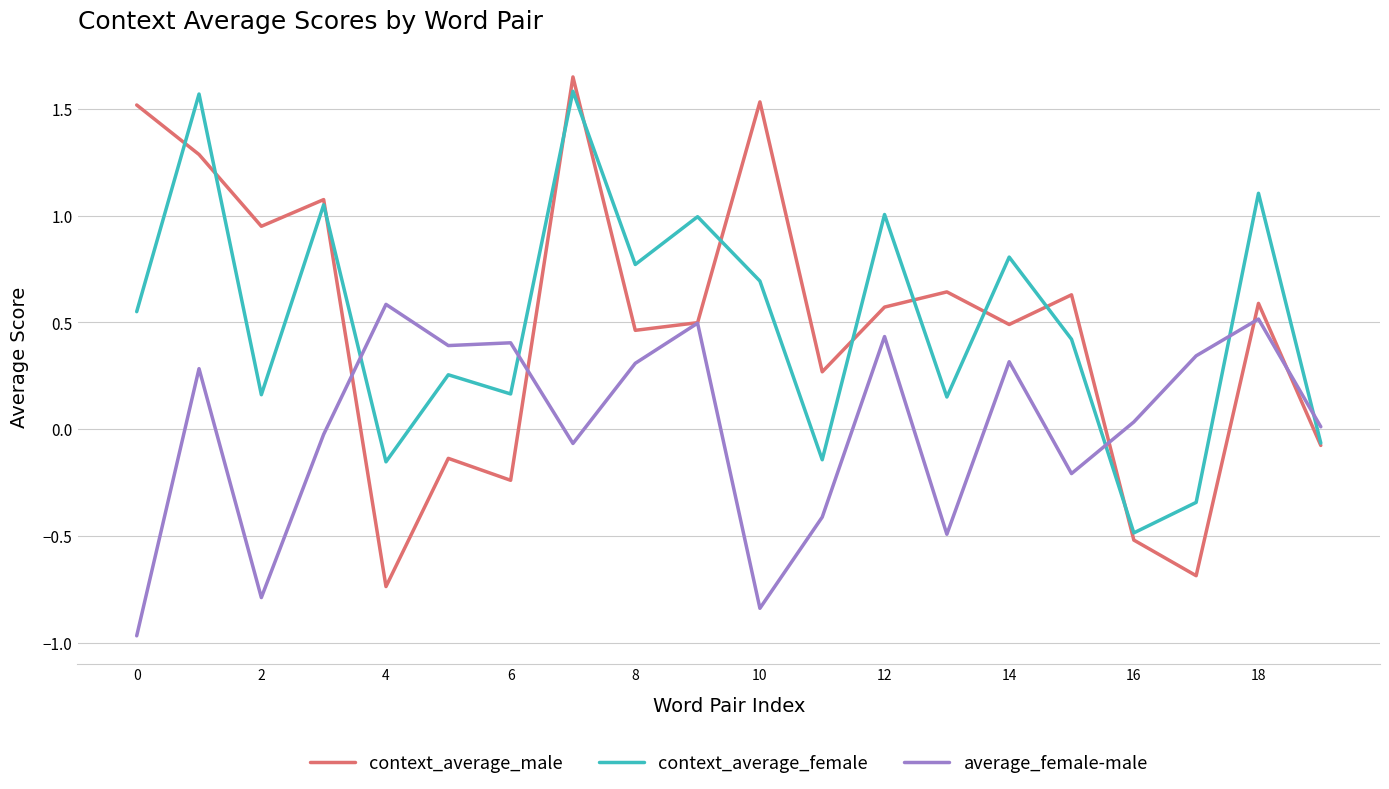

Which series ends up on top after the final intersection of context_average_female and average_female-male?

average_female-male